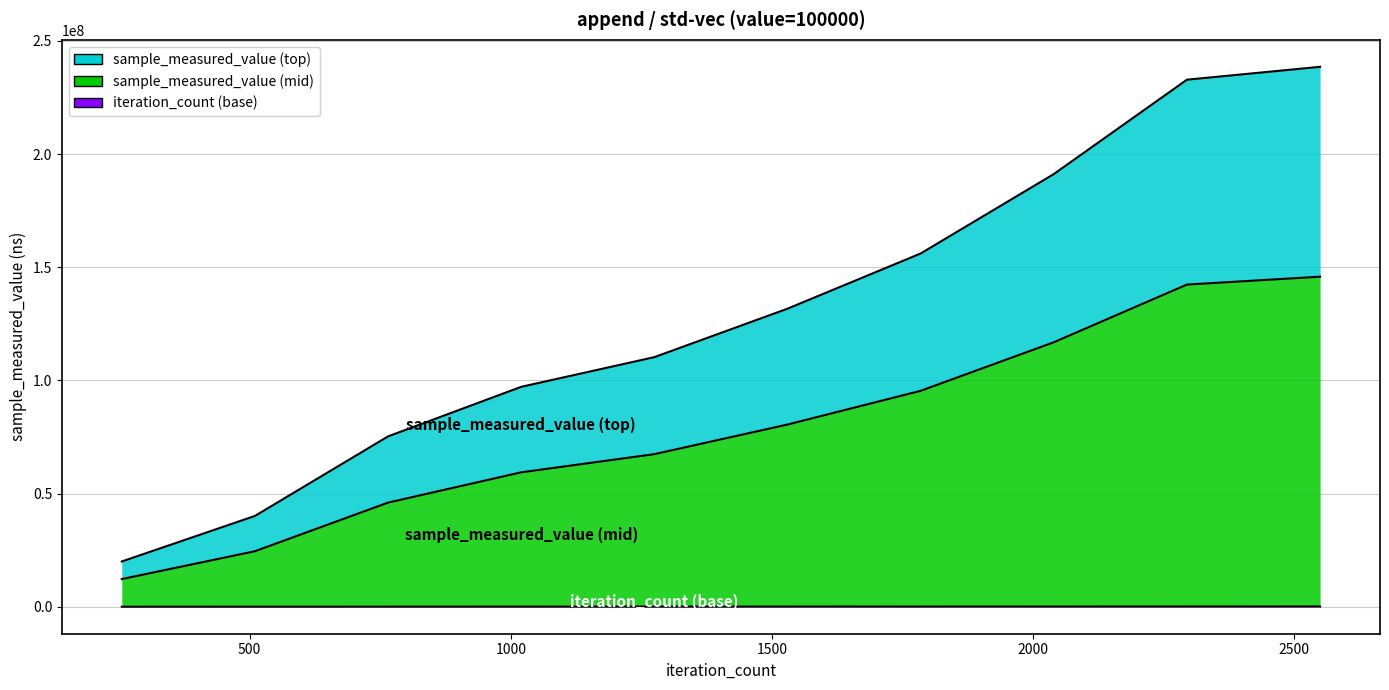

What is the difference between the iteration_count values at 1785 and 1020?

30600.0